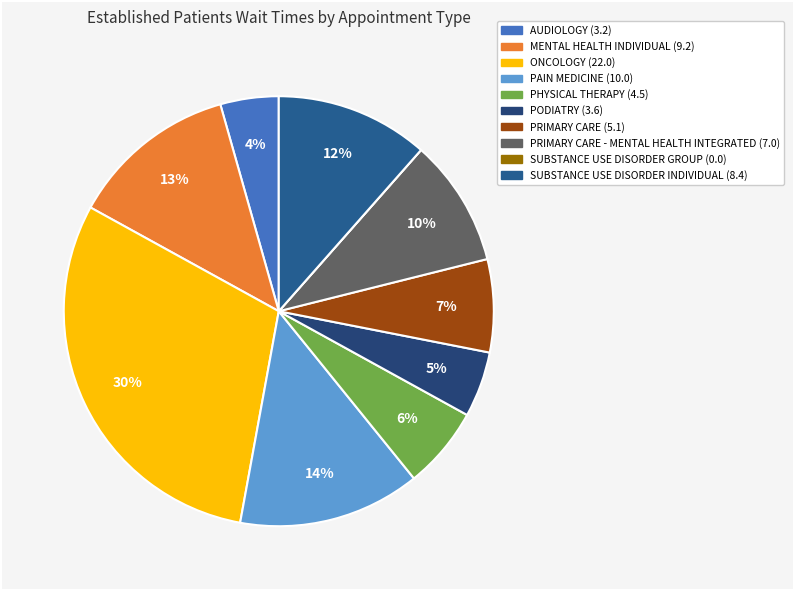

Which slice is the smallest?

SUBSTANCE USE DISORDER GROUP